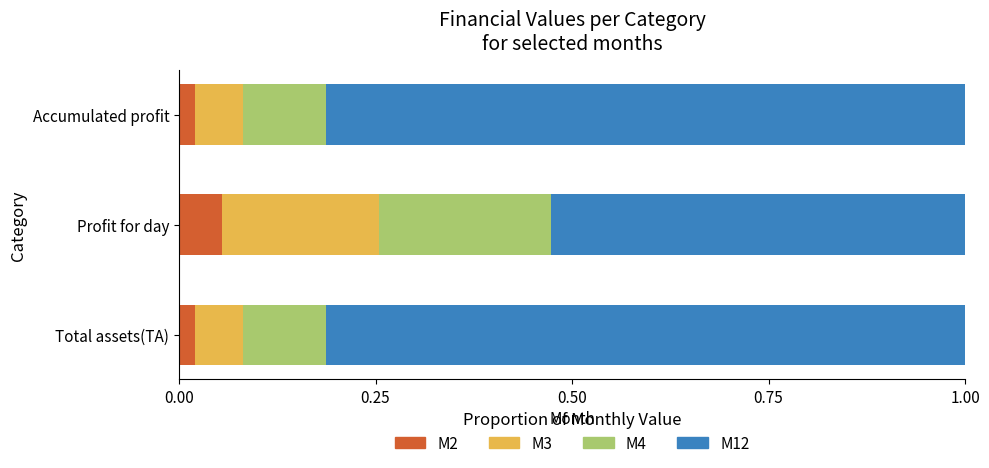

How many M2 values are between 0 and 1?

3